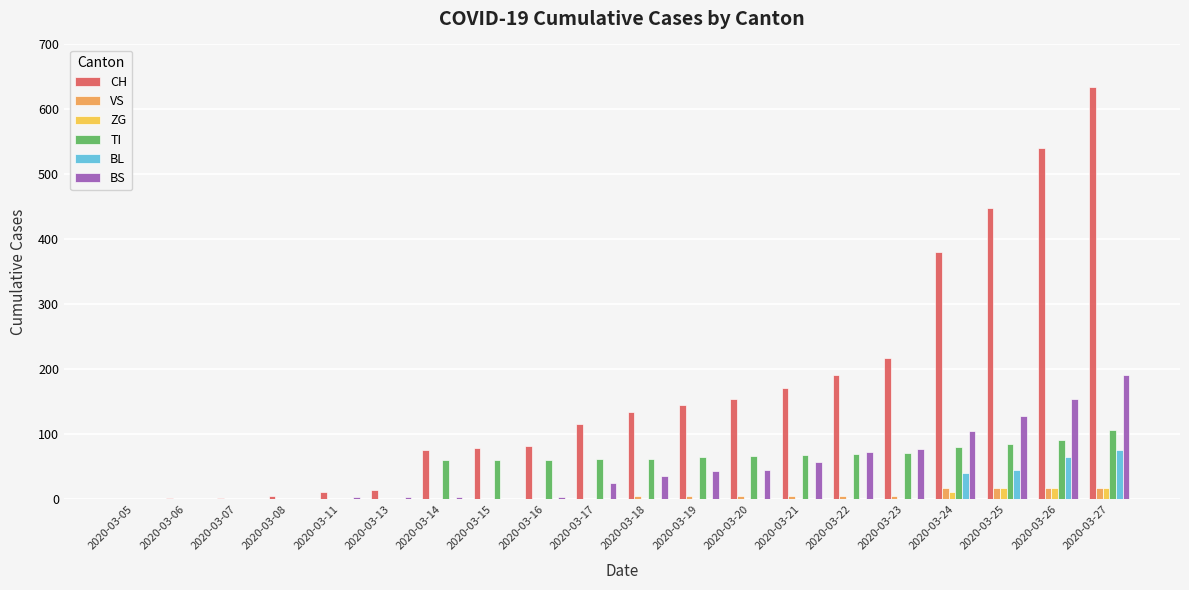

What is the maximum value for TI?

107